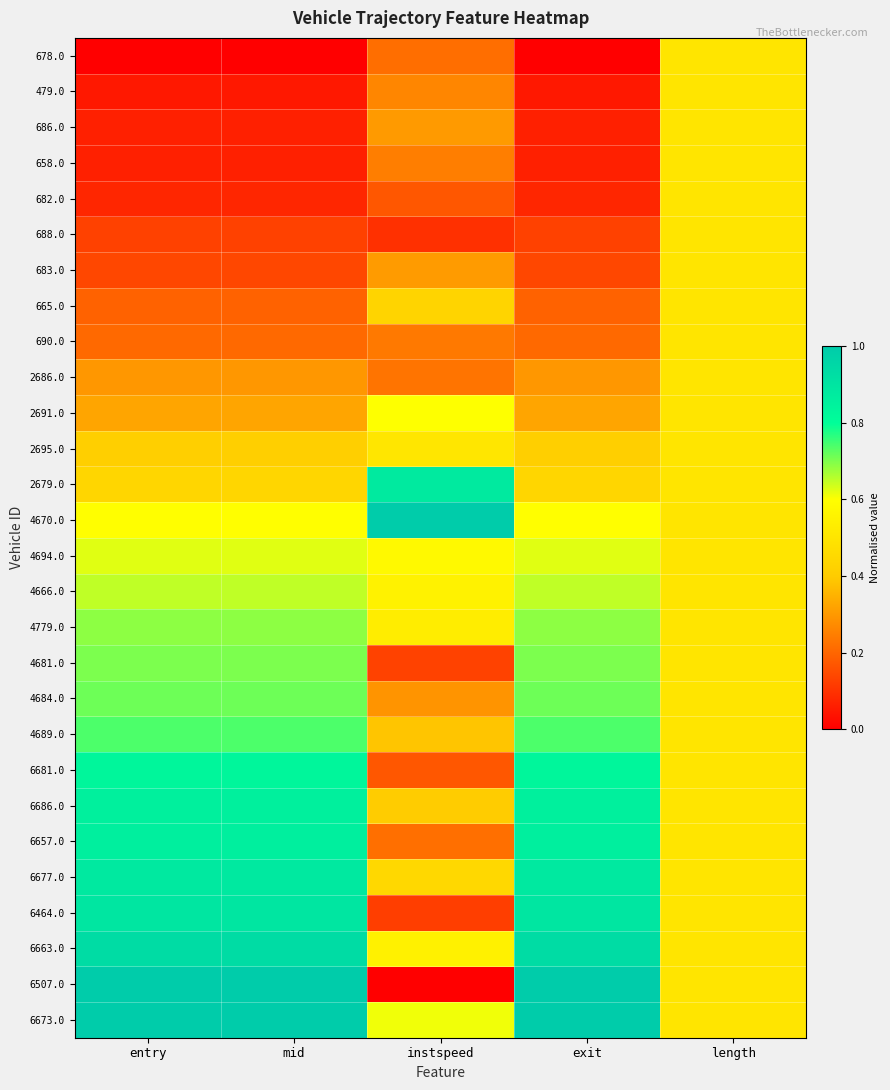

Which has a higher value, mid or instspeed?

instspeed